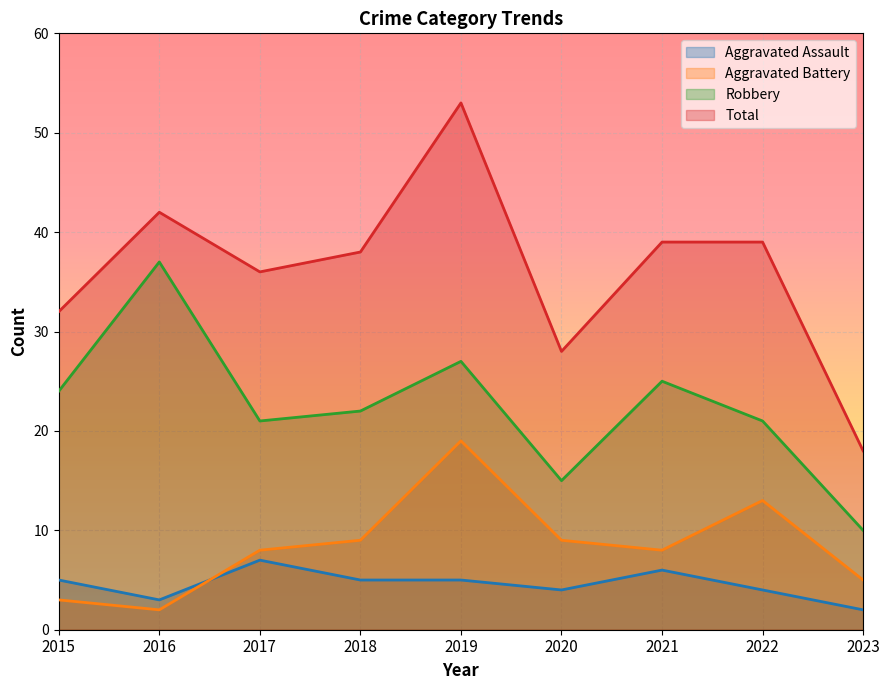

Reading right to left, list all the values displayed in this chart.

Aggravated Assault: 2023=2	2022=4	2021=6	2020=4	2019=5	2018=5	2017=7	2016=3	2015=5
Aggravated Battery: 2023=5	2022=13	2021=8	2020=9	2019=19	2018=9	2017=8	2016=2	2015=3
Robbery: 2023=10	2022=21	2021=25	2020=15	2019=27	2018=22	2017=21	2016=37	2015=24
Total: 2023=18	2022=39	2021=39	2020=28	2019=53	2018=38	2017=36	2016=42	2015=32